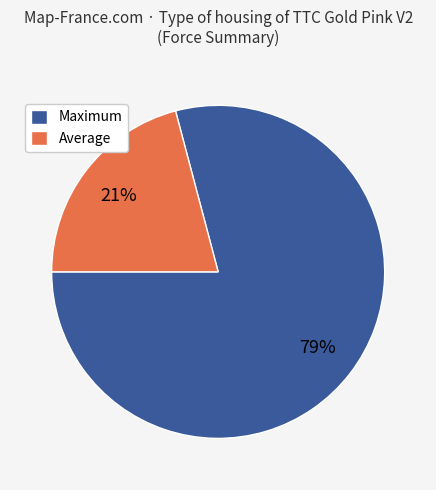

Combined, do Maximum and Average account for over 50%?

Yes